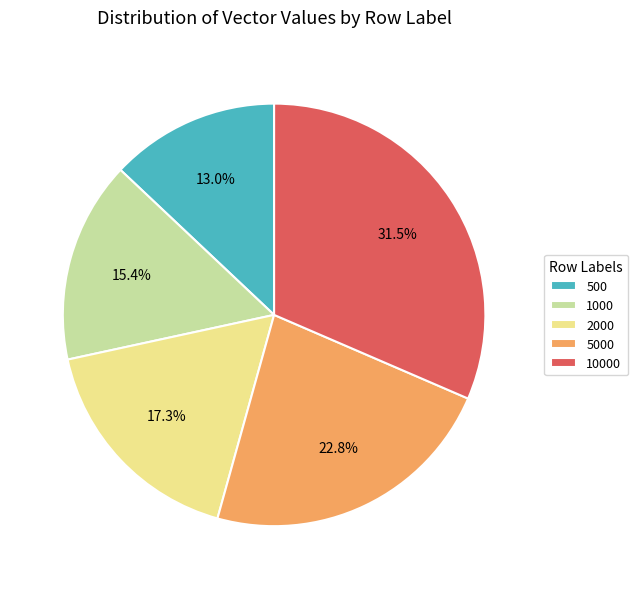

How many slices are in this pie chart?

5